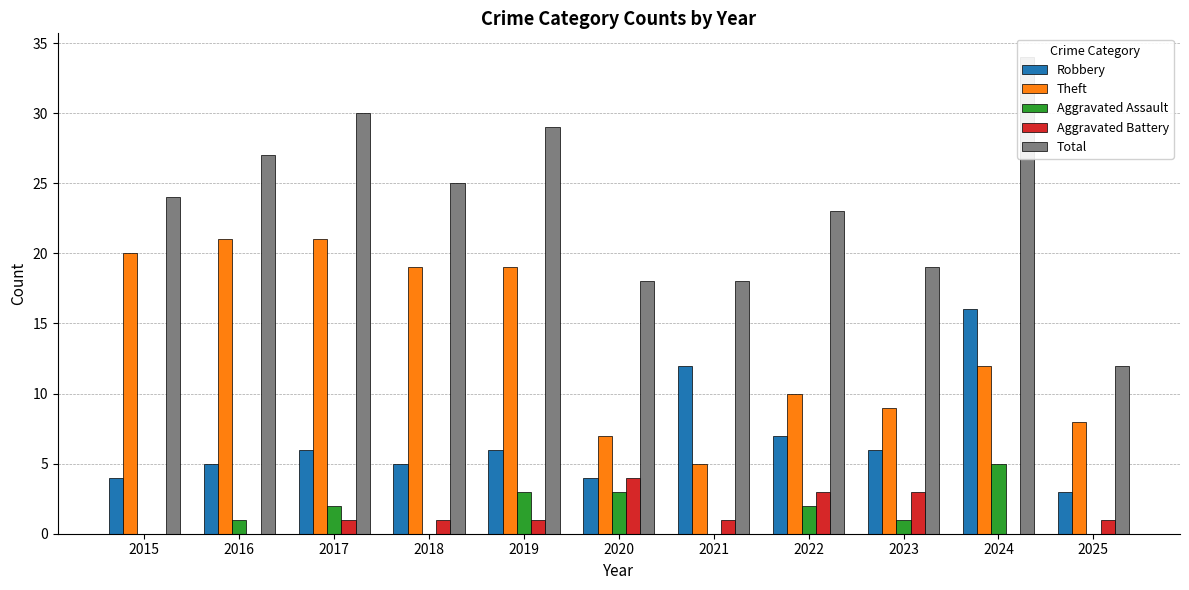

The value of Theft at 2024 is 12. True or false?

True